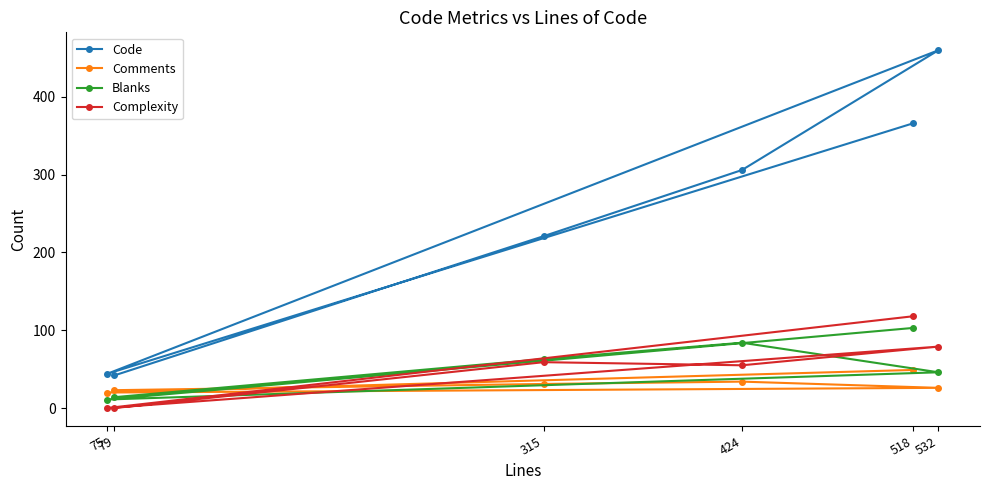

What is the sum of the Code values at 79 and 532?

502